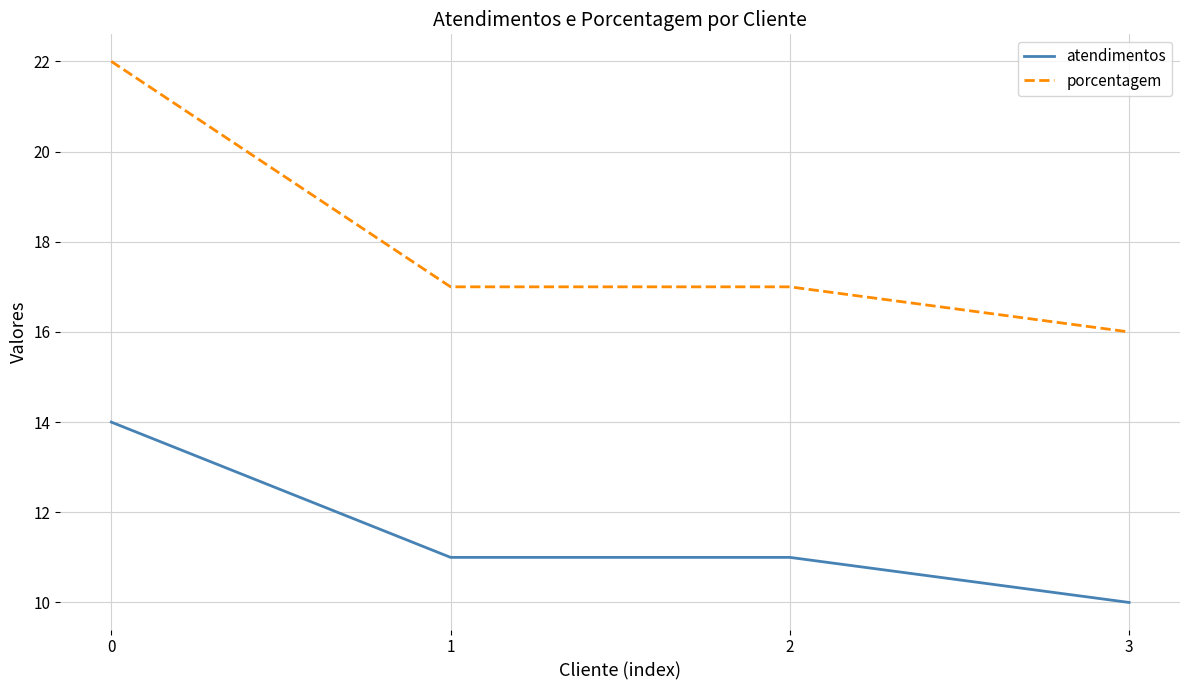

What is the average value of the atendimentos series?

12